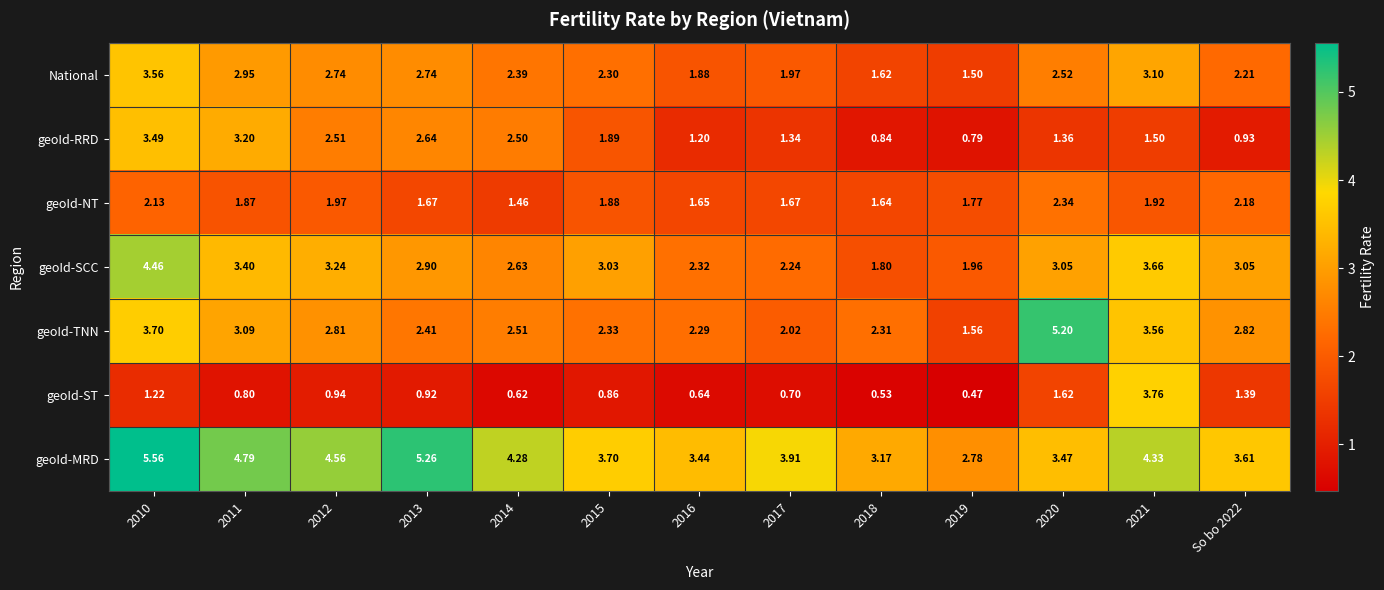

Which series has the widest spread of values?

geoId-TNN